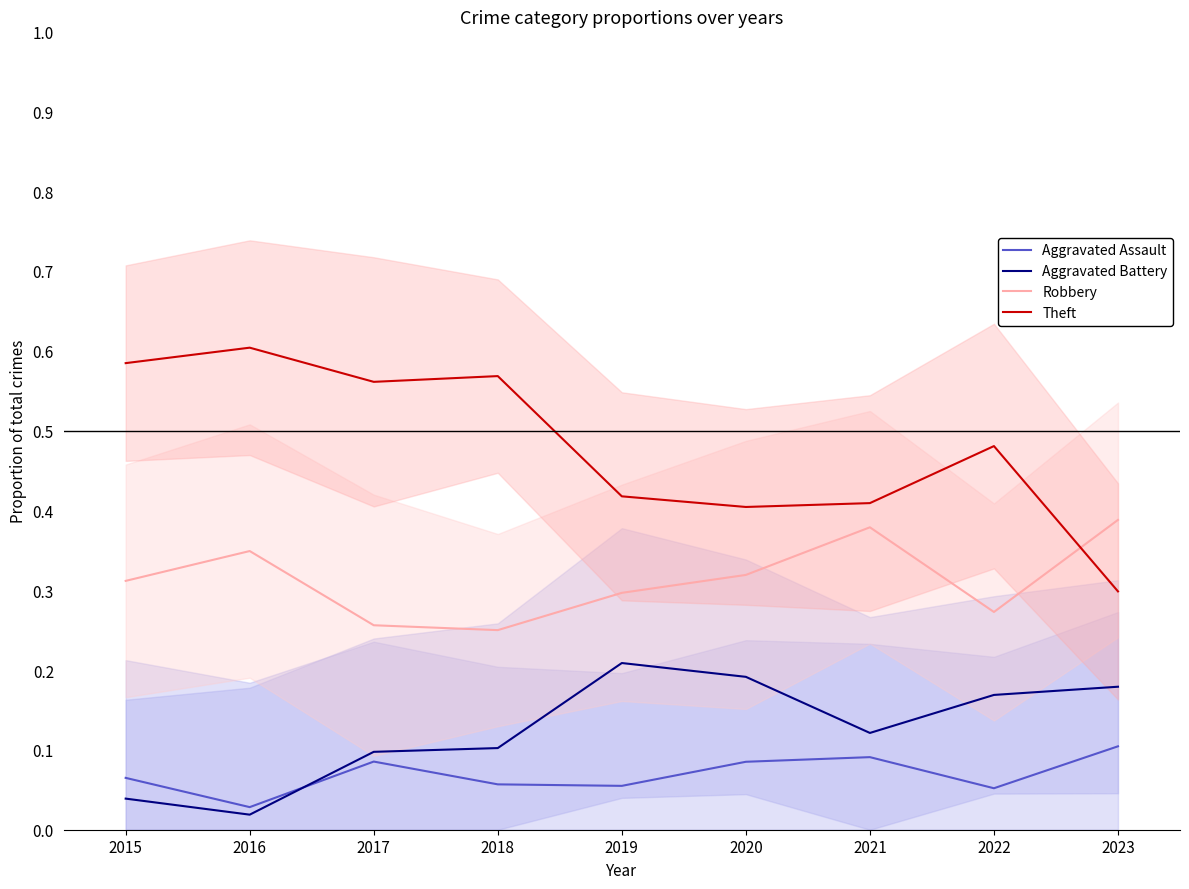

Which has a higher value, 2023 or 2020?

2023